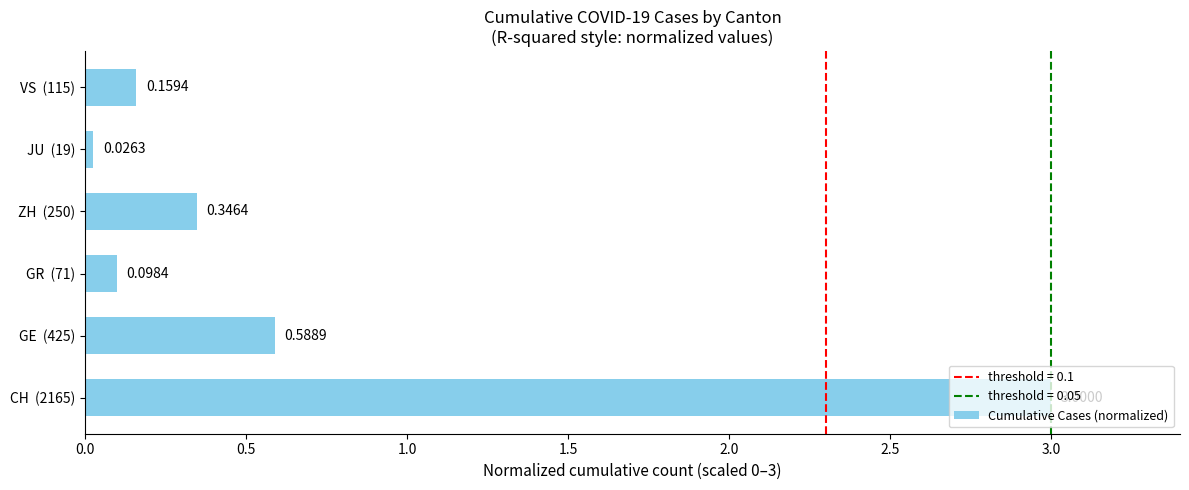

What is the difference between the maximum and minimum values?

3.0